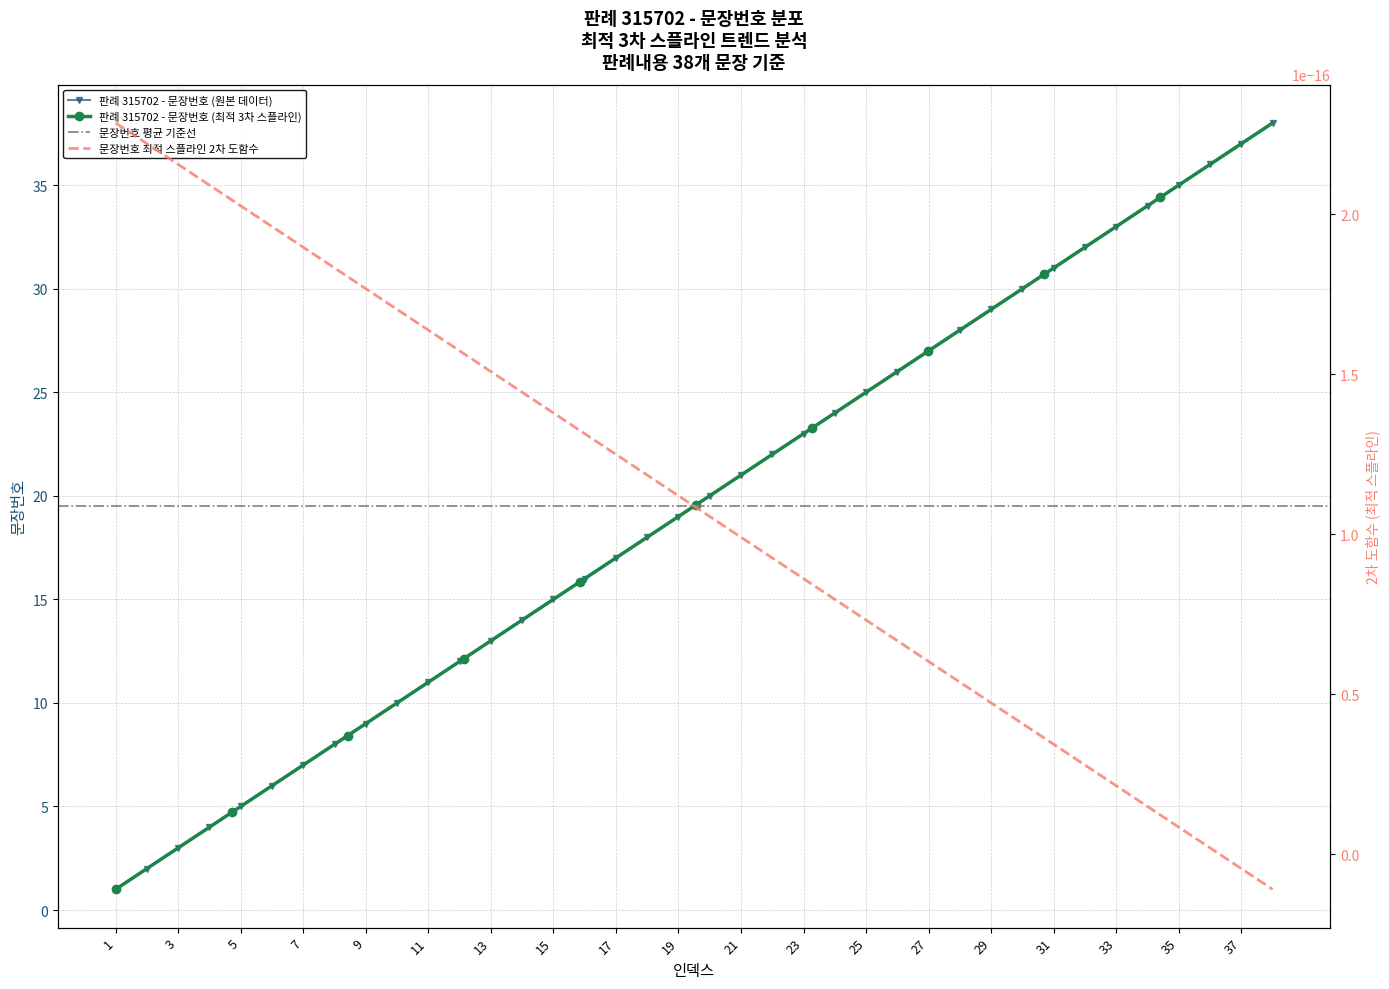

The 판례 315702 - 문장번호 (원본 데이터) series shows 30 at 17. True or false?

False